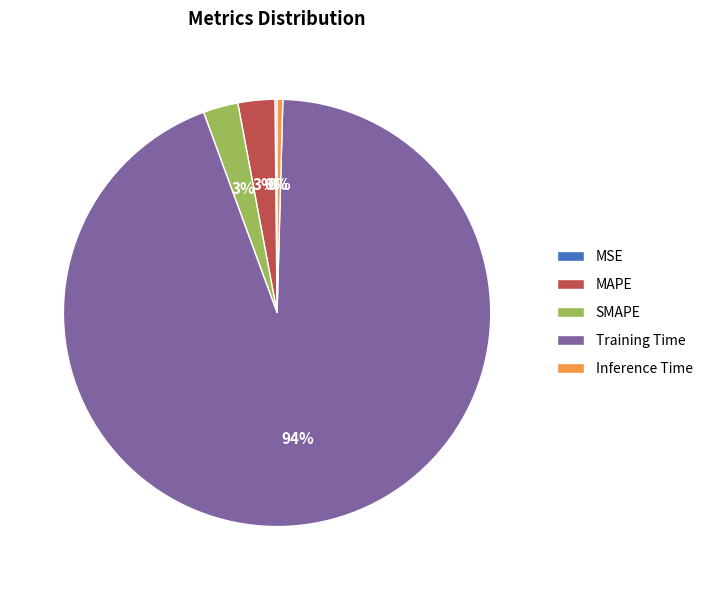

Combined, do MAPE and Inference Time account for over 50%?

No